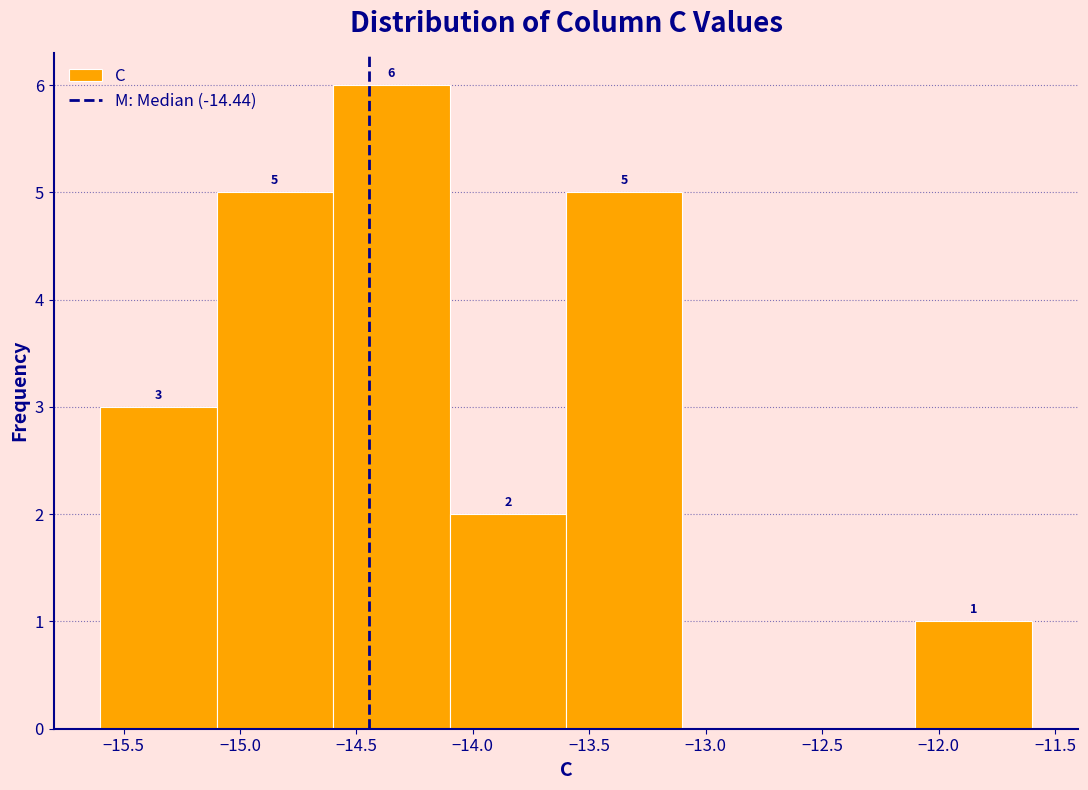

Which range on the x-axis has the tallest bar?

-14.6 to -14.1